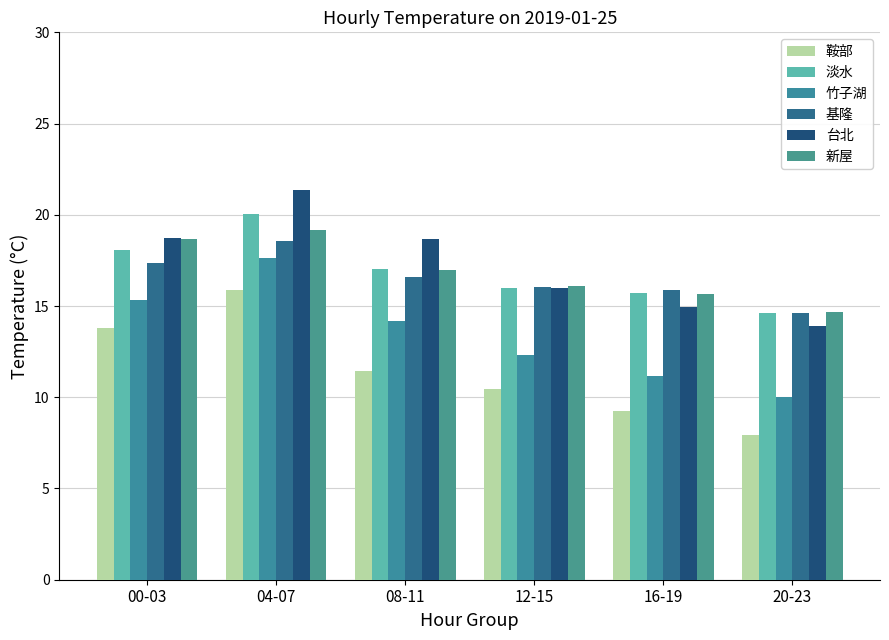

What is the value of the 鞍部 bar at the 3rd from the left?

11.5